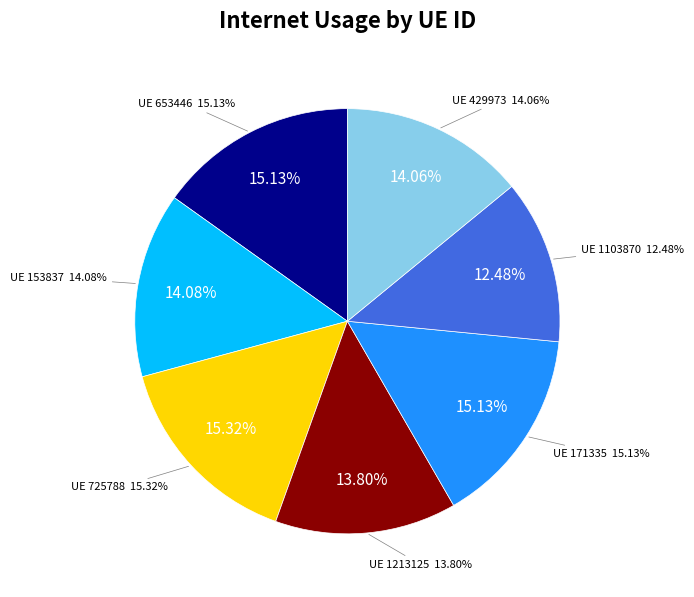

True or false: 653446 accounts for 24% of the total.

False